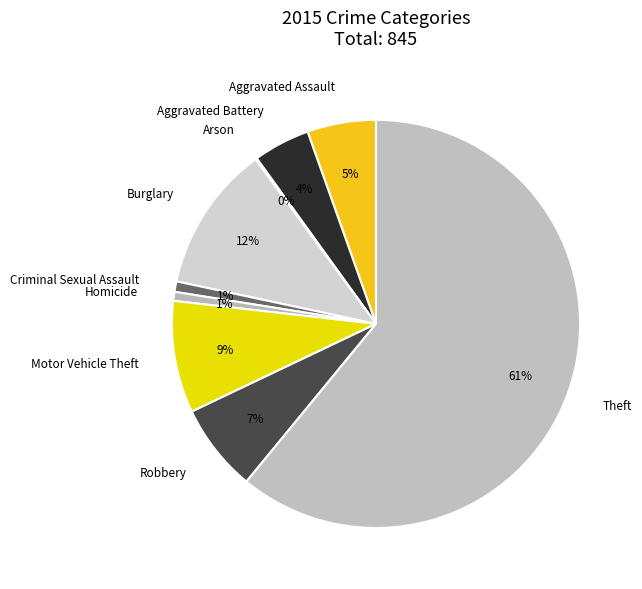

Do Motor Vehicle Theft and Robbery together represent more than half of the pie?

No